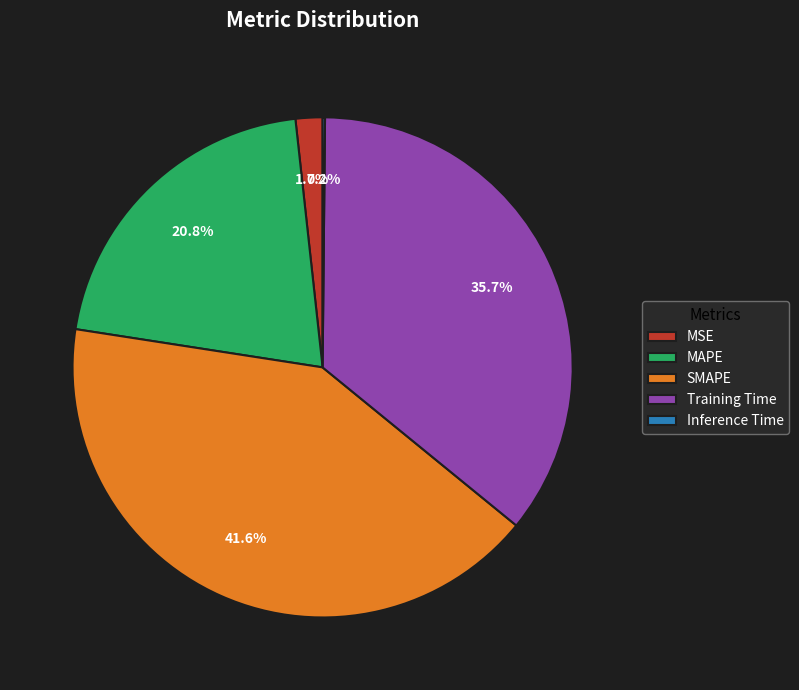

Is there a majority slice in this chart?

No